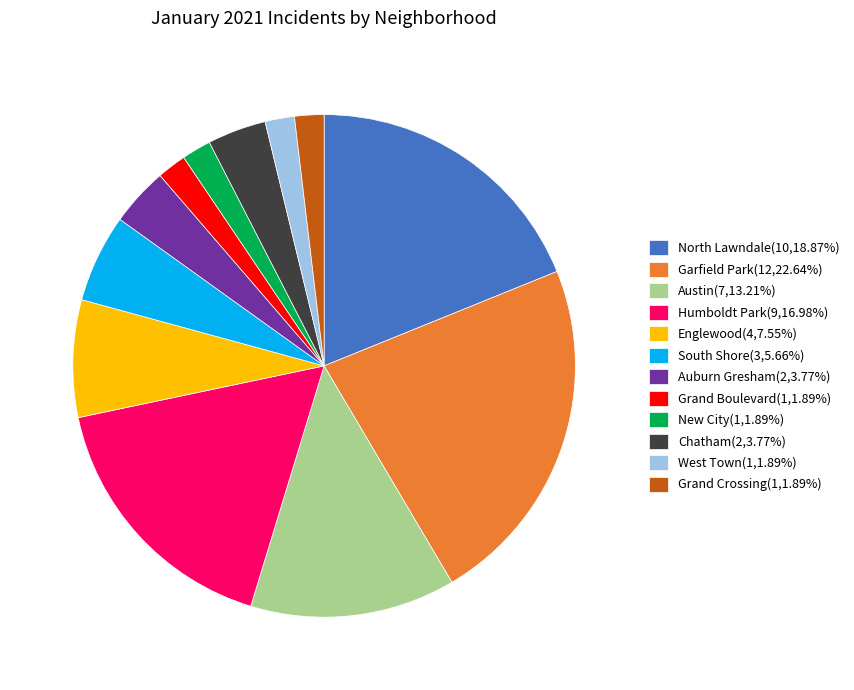

Does South Shore account for over 50% of the chart?

No